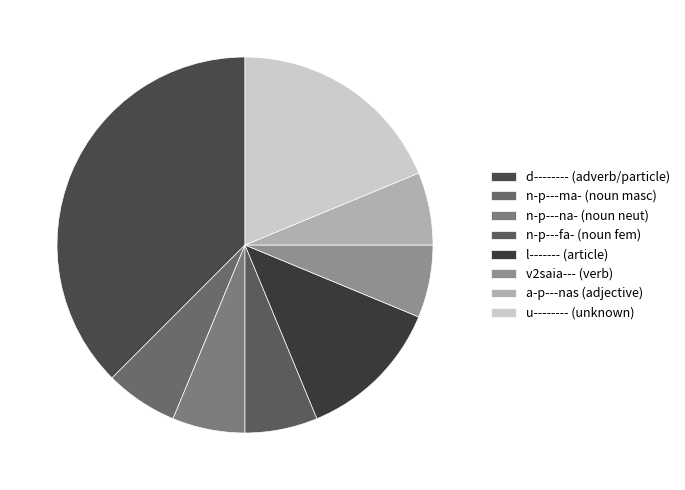

How many slices are in this pie chart?

8